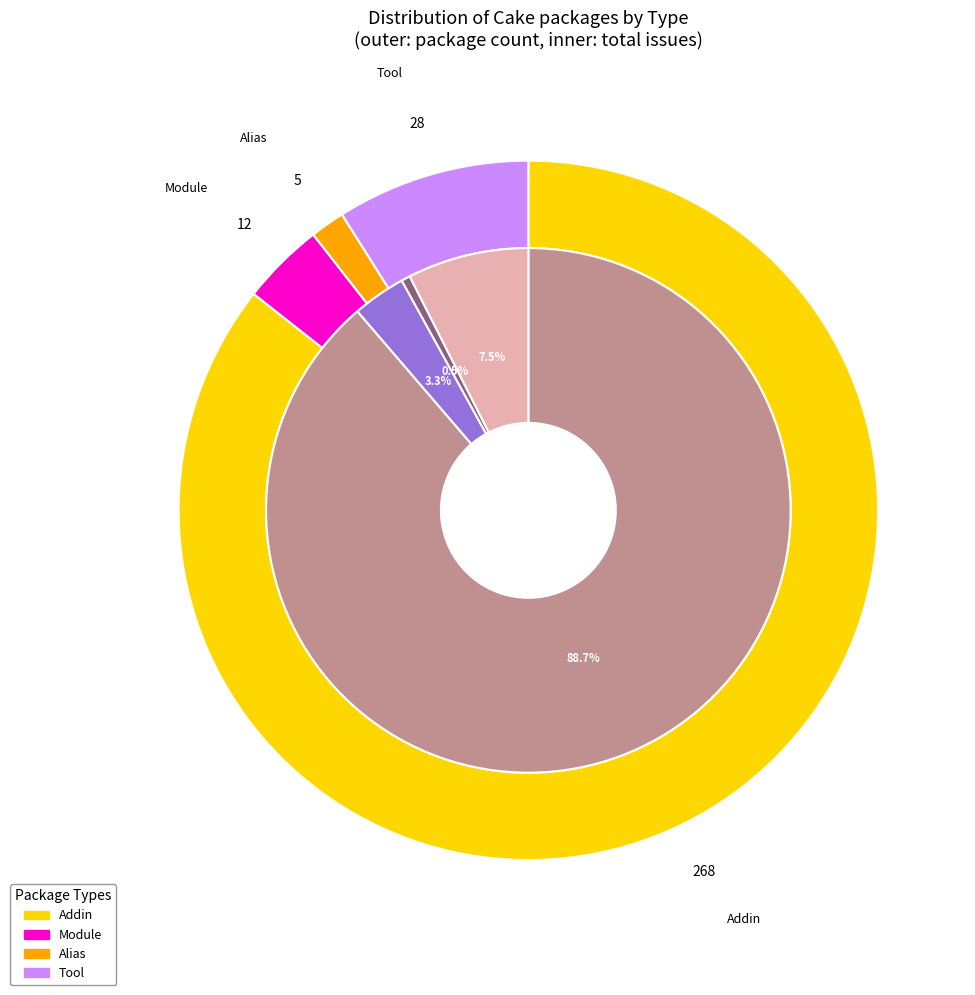

What is the ratio of the value at Tool to the value at Alias?

5.6